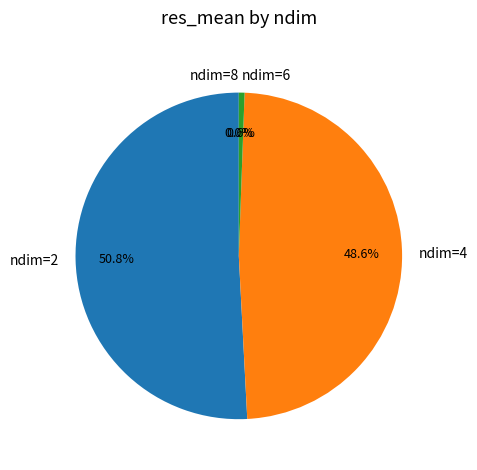

True or false: ndim=8 accounts for 9% of the total.

False